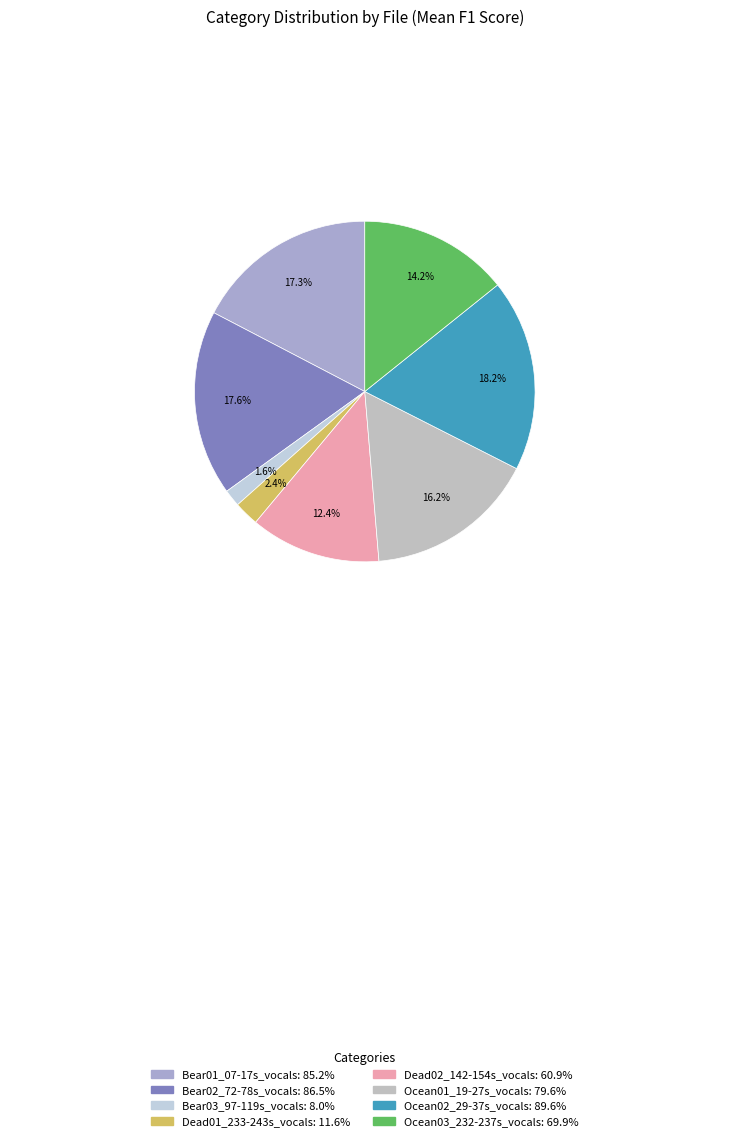

Is it true that Ocean01_19-27s_vocals is 11% of the pie?

False